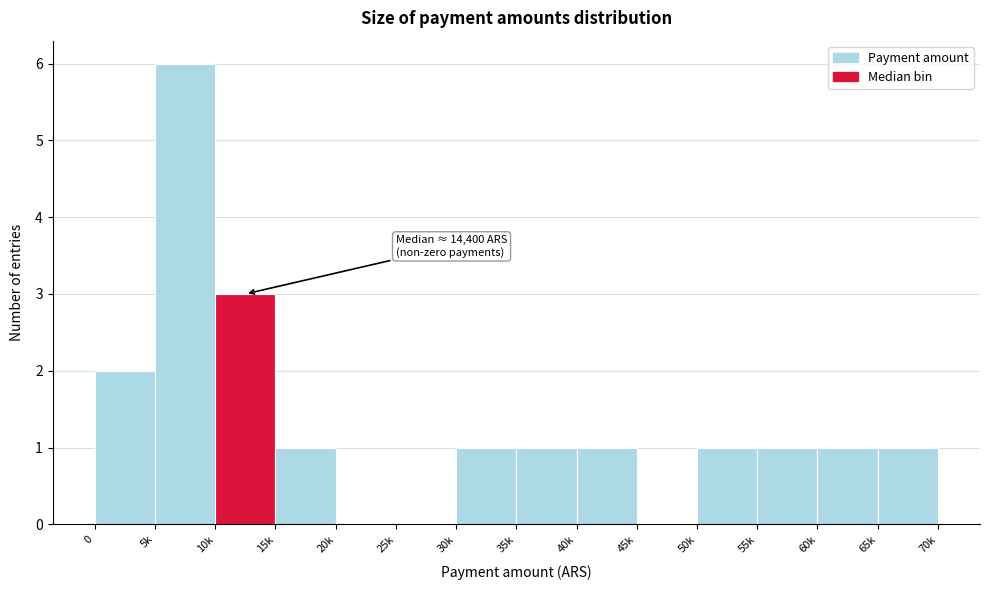

Reading left to right, list all the values displayed in this chart.

0=2	5k=6	10k=3	15k=1	20k=0	25k=0	30k=1	35k=1	40k=1	45k=0	50k=1	55k=1	60k=1	65k=1